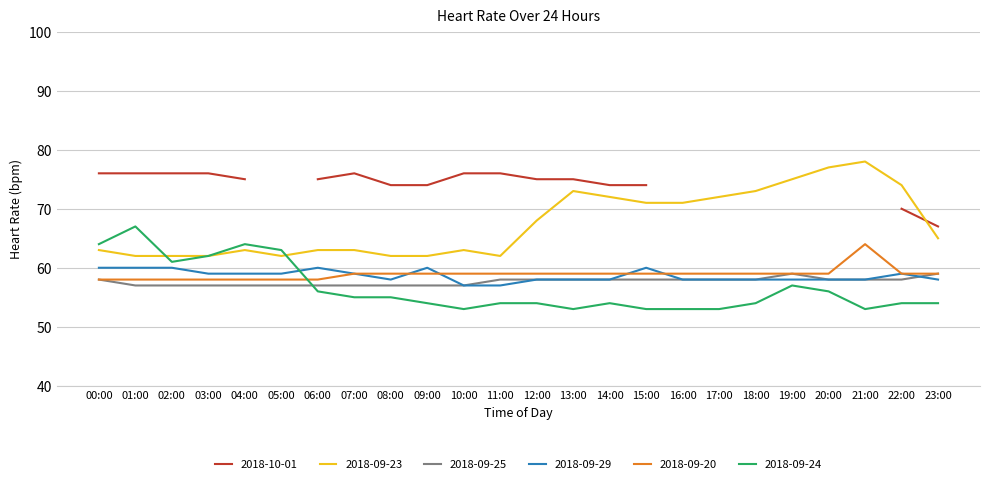

What is the label of the 10th point from the right?

14:00